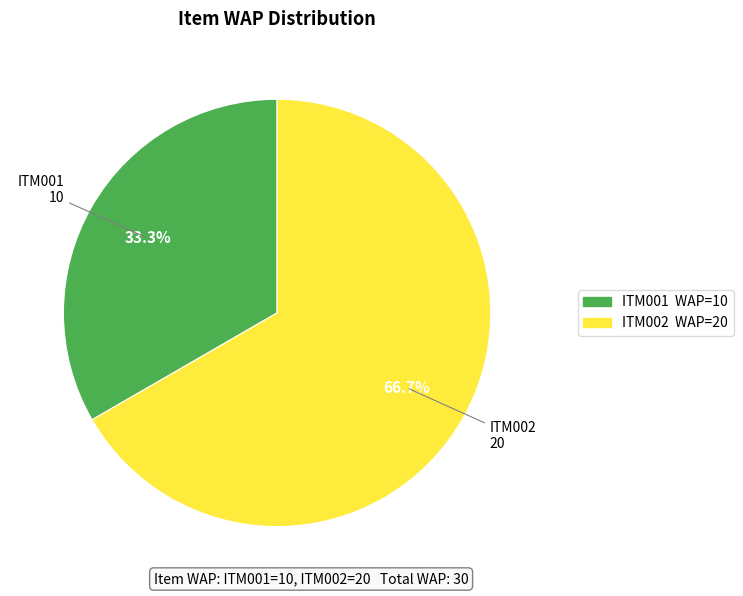

Which has a higher value, ITM001 or ITM002?

ITM002